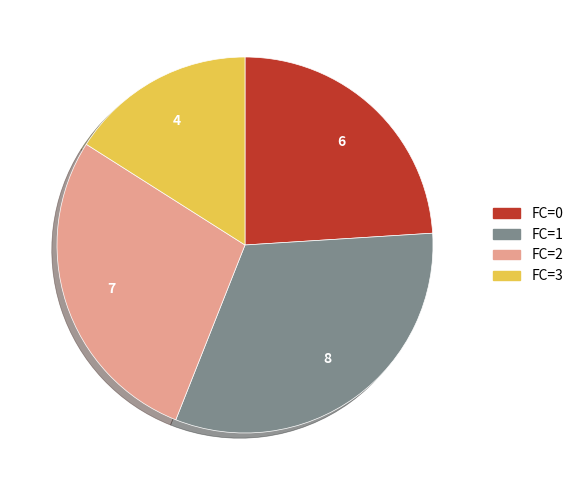

Approximately how many times larger is the value at FC=3 compared to FC=1?

0.5